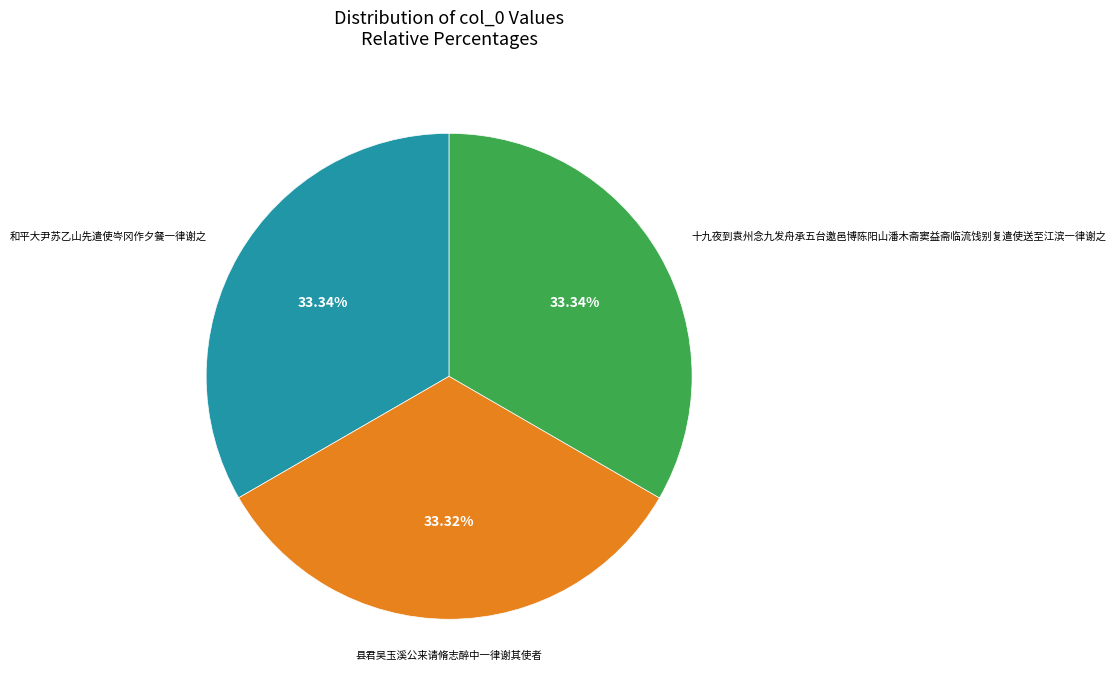

Does 县君吴玉溪公来请脩志醉中一律谢其使者 represent more than half of the total?

No